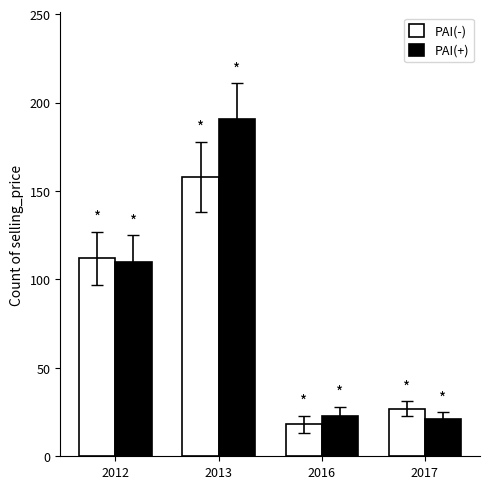

True or false: PAI(+) has a value of 110 at 2012.

True